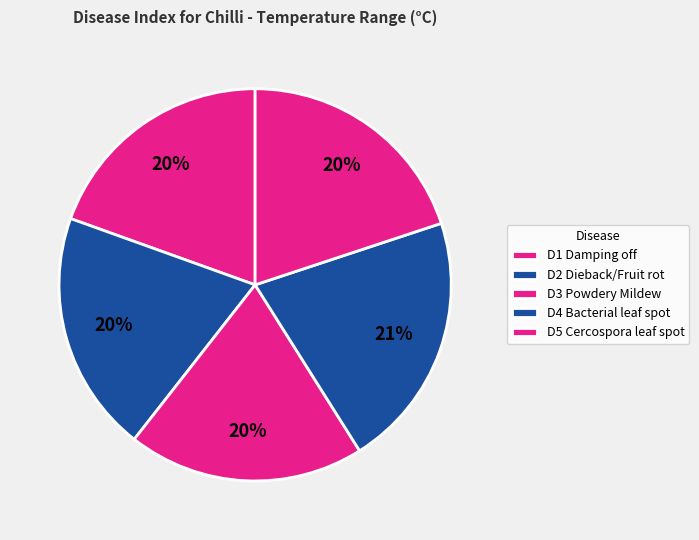

How many slices are in this pie chart?

5